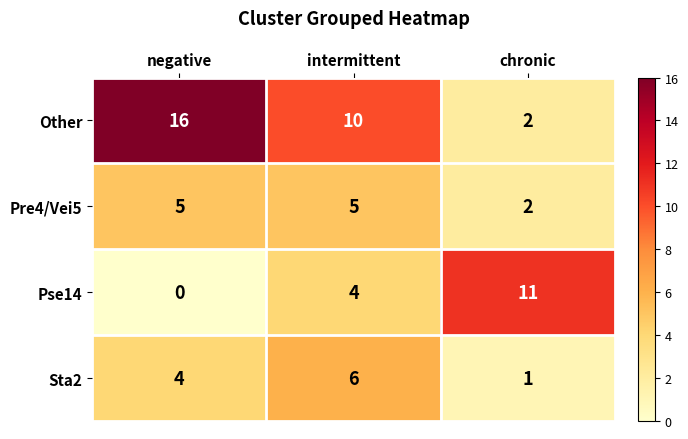

Which label corresponds to the smallest value in the chart?

negative